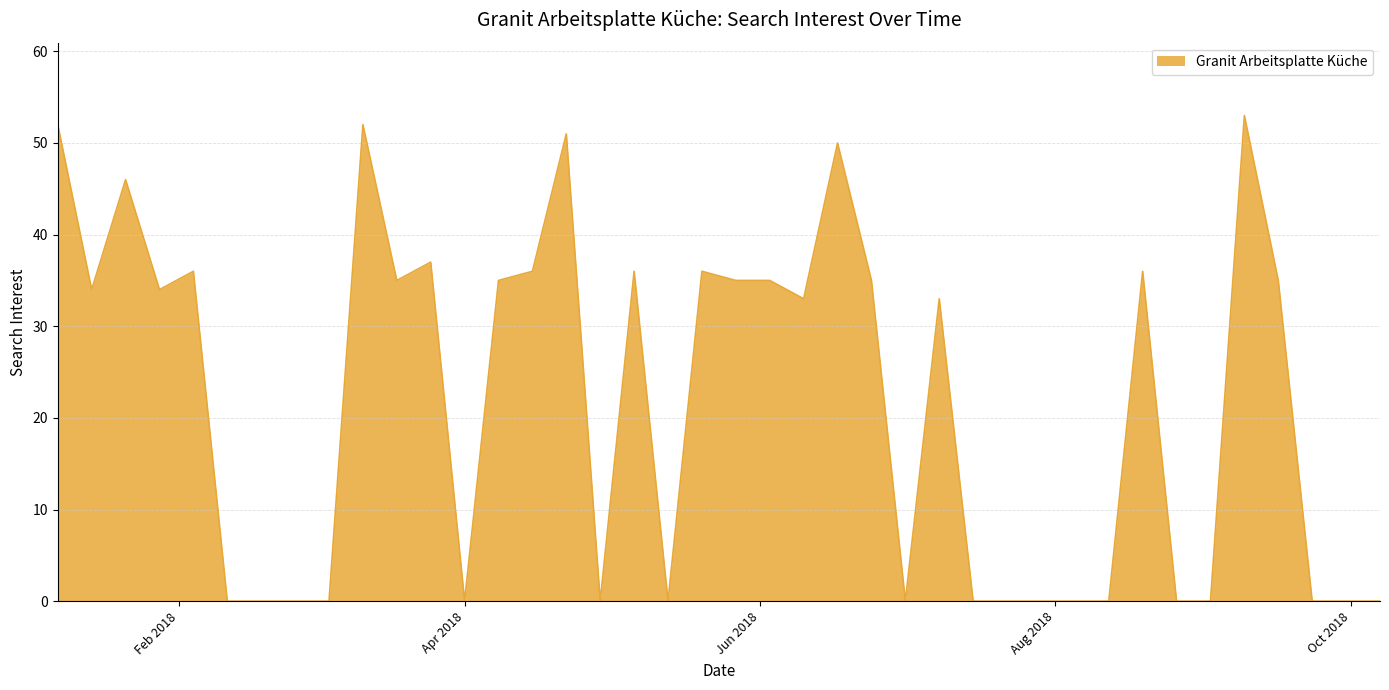

What is the greatest value displayed?

53